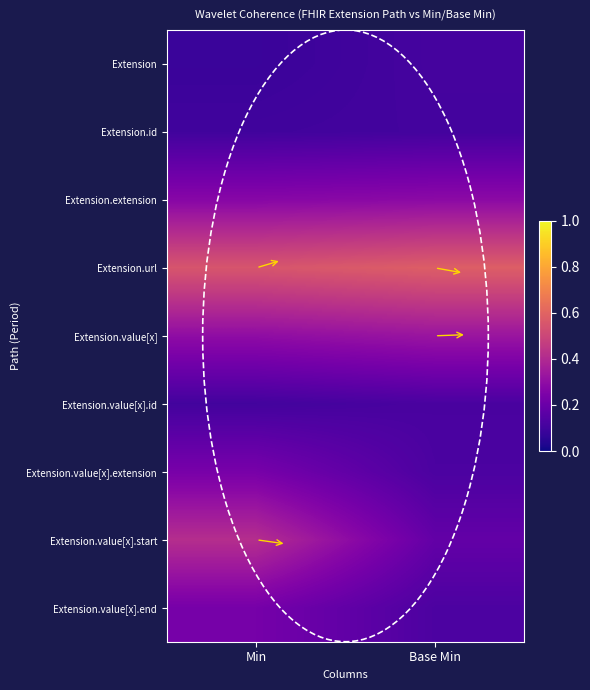

Reading left to right, transcribe all the data shown in this chart.

Extension: Min=0.1	Base Min=0.1
Extension.id: Min=0.1	Base Min=0.1
Extension.extension: Min=0.3	Base Min=0.3
Extension.url: Min=0.5	Base Min=0.6
Extension.value[x]: Min=0.3	Base Min=0.3
Extension.value[x].id: Min=0.1	Base Min=0.1
Extension.value[x].extension: Min=0.2	Base Min=0.1
Extension.value[x].start: Min=0.4	Base Min=0.2
Extension.value[x].end: Min=0.2	Base Min=0.1